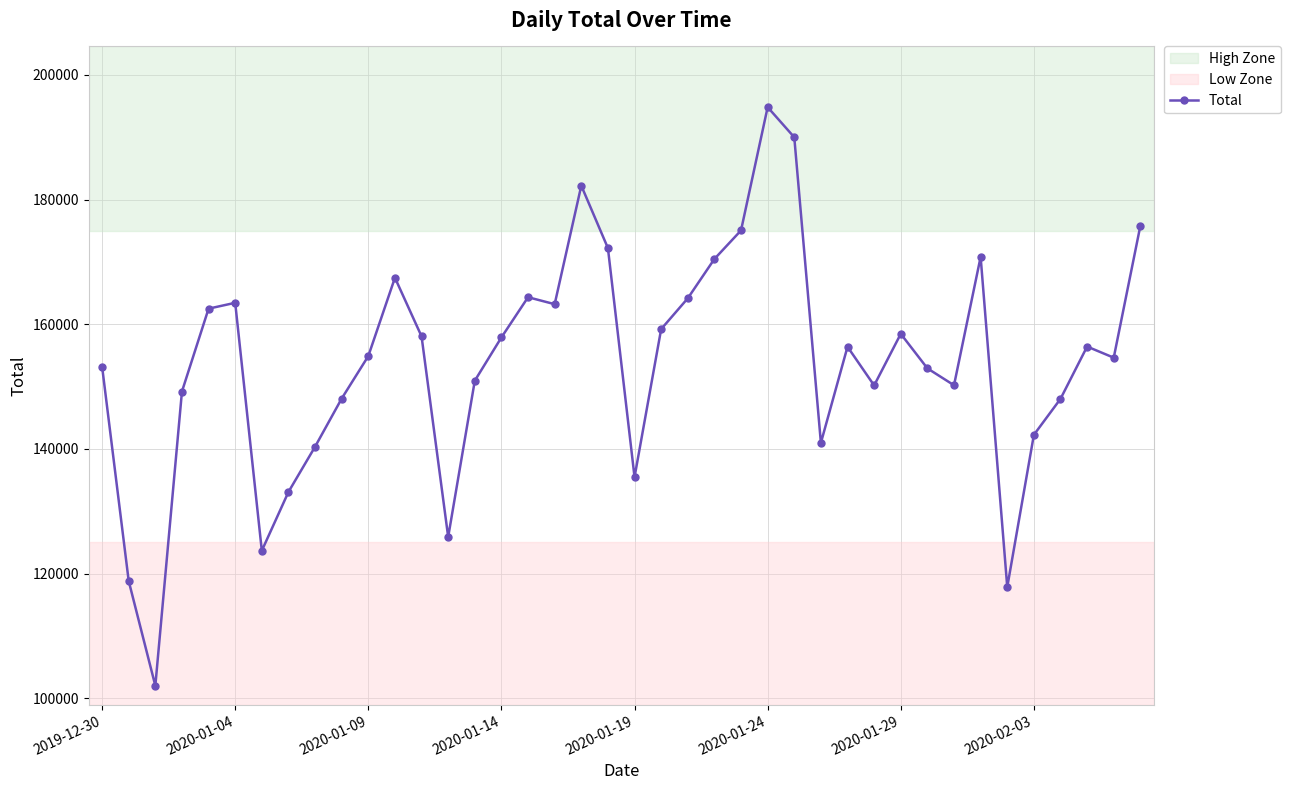

What is the sum of all values?

6155376